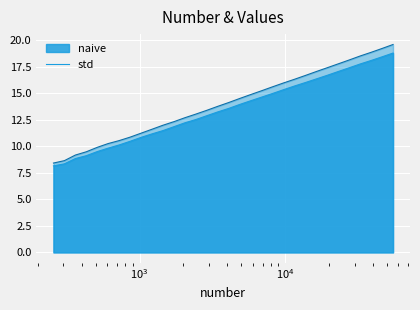

Reading right to left, transcribe all the data shown in this chart.

naive: 18.8	18.4	18.1	17.8	17.4	17.1	16.7	16.4	16.0	15.7	15.3	15.0	14.6	14.3	14.0	13.6	13.2	12.9	12.5	12.2	11.9	11.5	11.2	10.8	10.5	10.1	9.8	9.5	9.1	8.9	8.3	8.2
std: 19.6	19.2	18.9	18.5	18.1	17.8	17.4	17.1	16.7	16.3	16.0	15.6	15.2	14.9	14.5	14.1	13.8	13.4	13.0	12.7	12.3	12.0	11.6	11.2	10.9	10.5	10.3	9.9	9.5	9.2	8.7	8.4